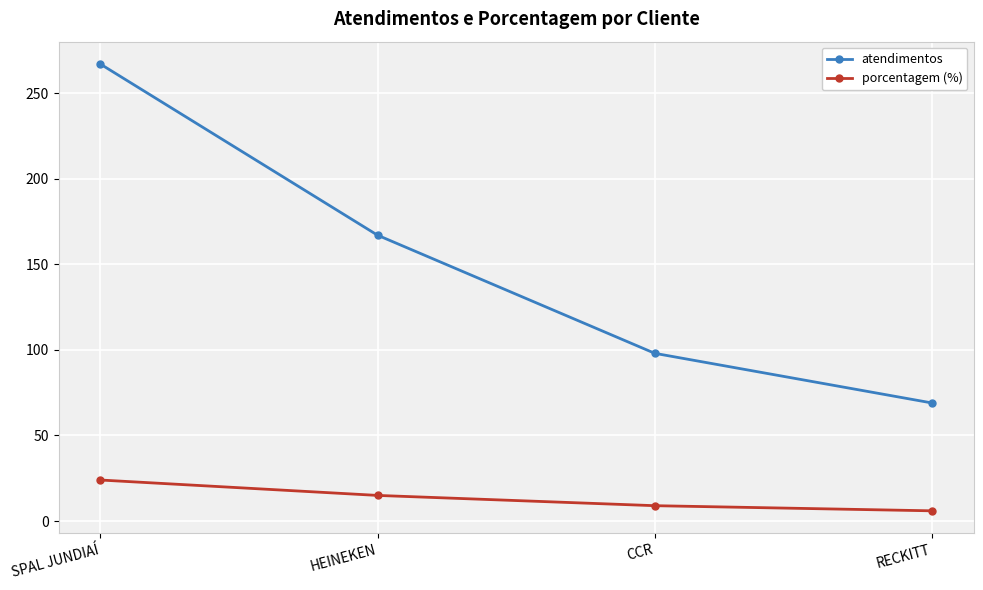

Reading left to right, transcribe all the data shown in this chart.

atendimentos: 267	167	98	69
porcentagem (%): 24	15	9	6